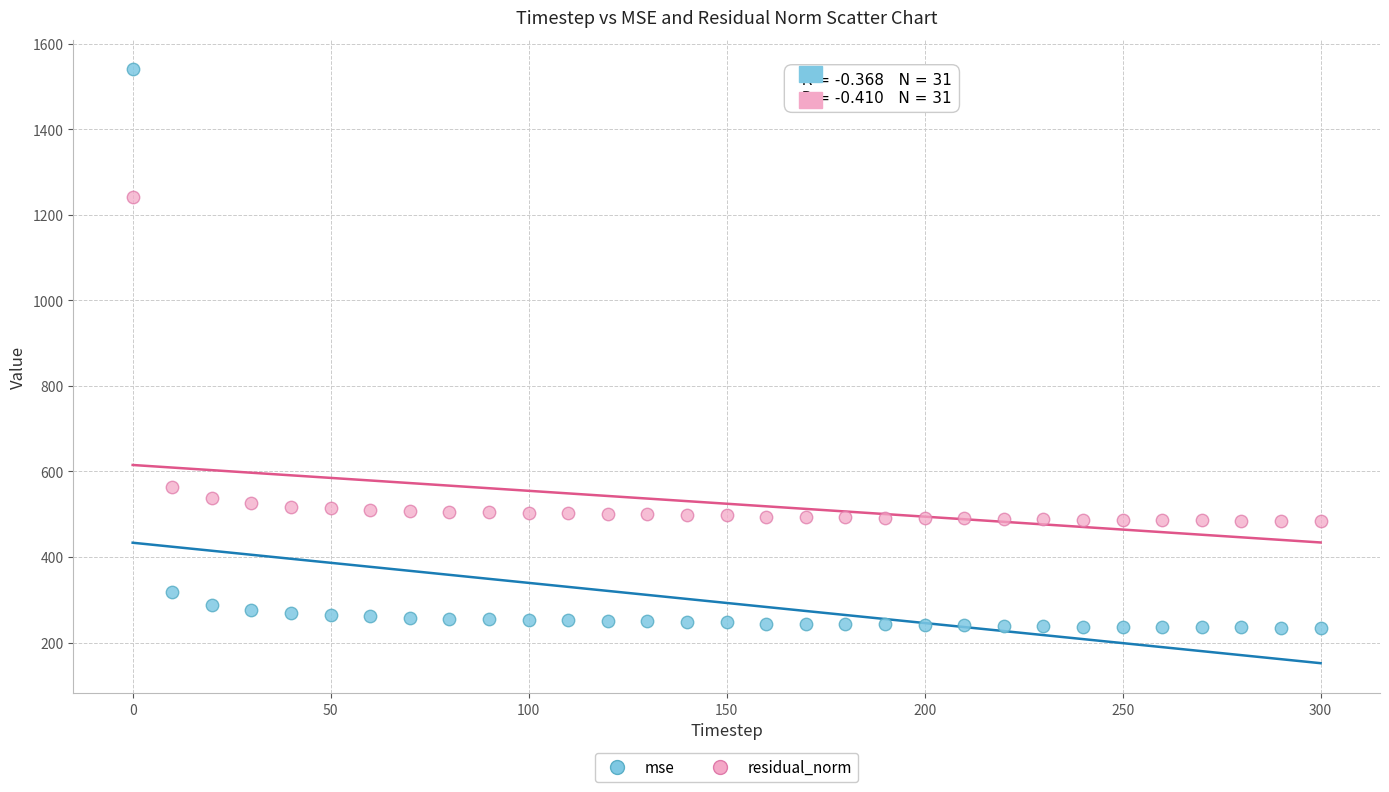

Across all data points, what is the range of X values (max minus min)?

300.0